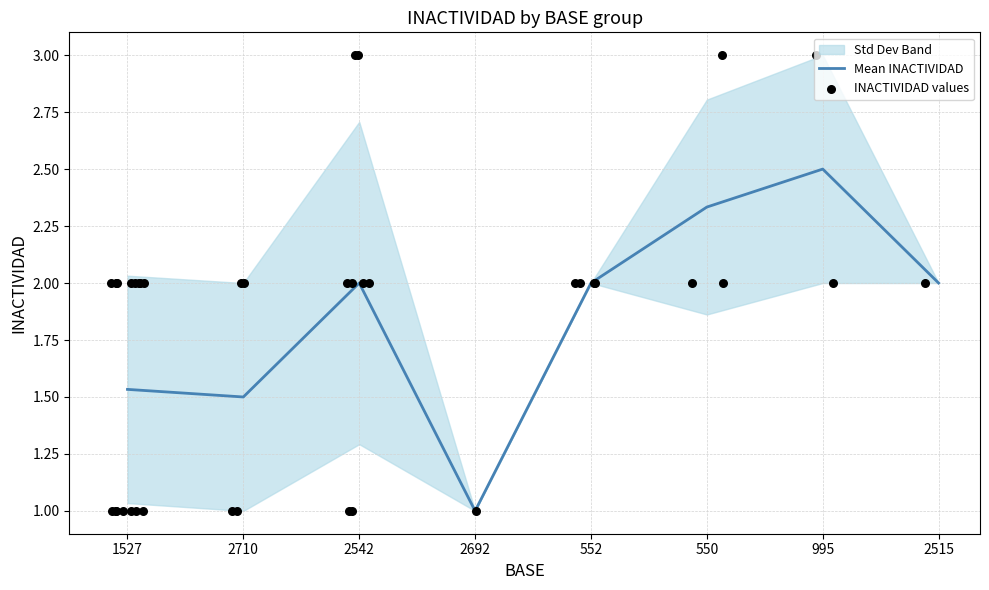

Which series has the largest total across all categories?

INACTIVIDAD